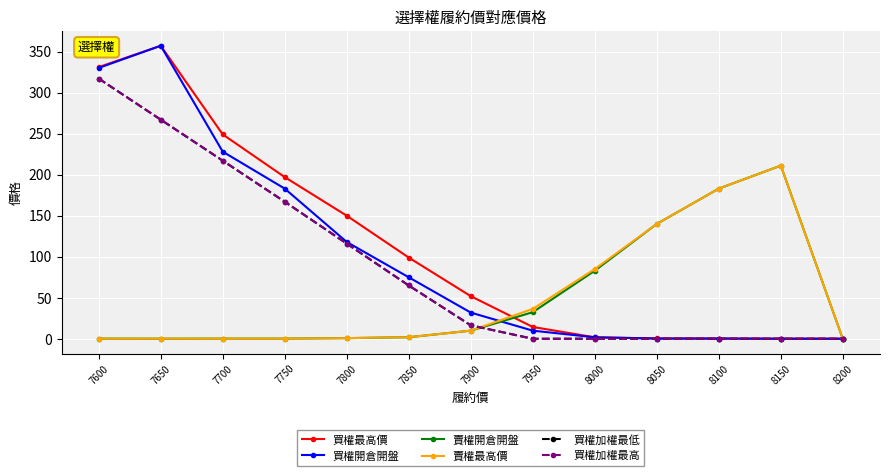

What is the maximum value for 買權加權最低?

317.0